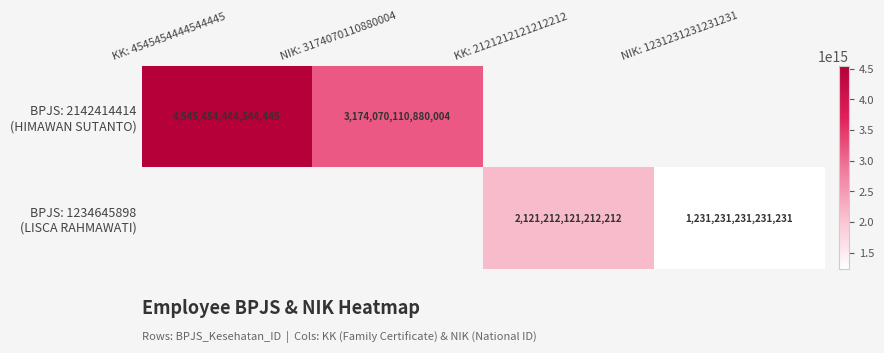

List the series in order of their peak value, highest first.

BPJS: 2142414414 (HIMAWAN SUTANTO), BPJS: 1234645898 (LISCA RAHMAWATI)